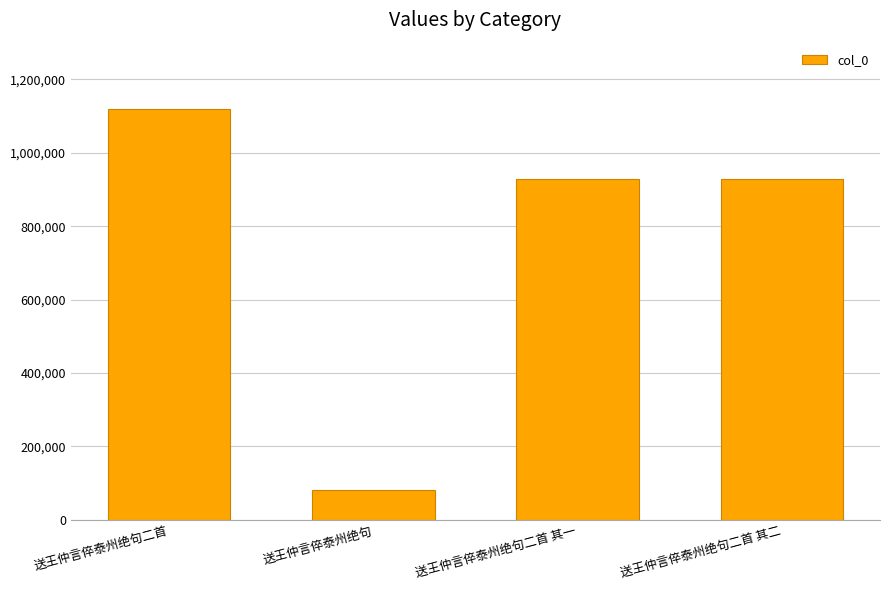

The chart shows a value of 929597 at 送王仲言倅泰州绝句二首 其二. True or false?

True